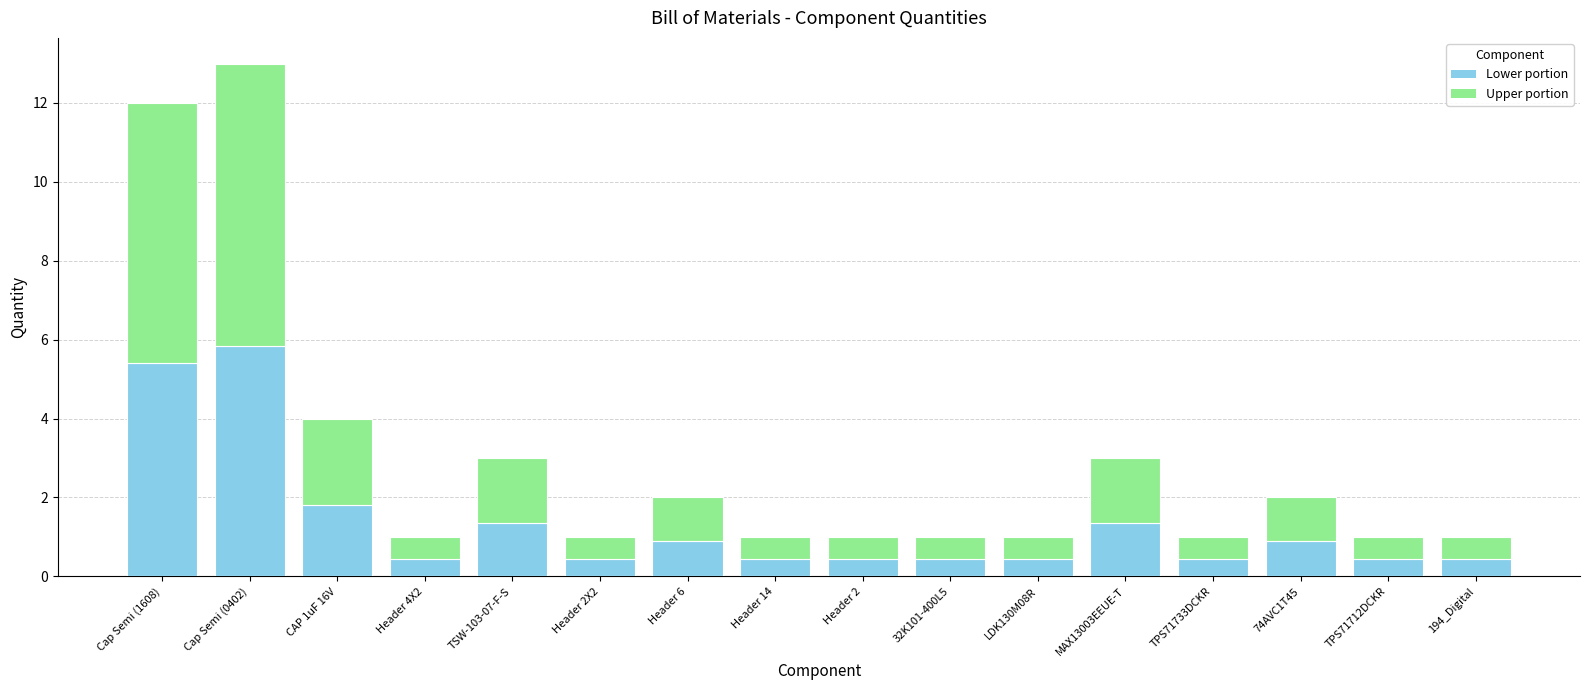

Reading left to right, transcribe all the data shown in this chart.

12	13	4	1	3	1	2	1	1	1	1	3	1	2	1	1